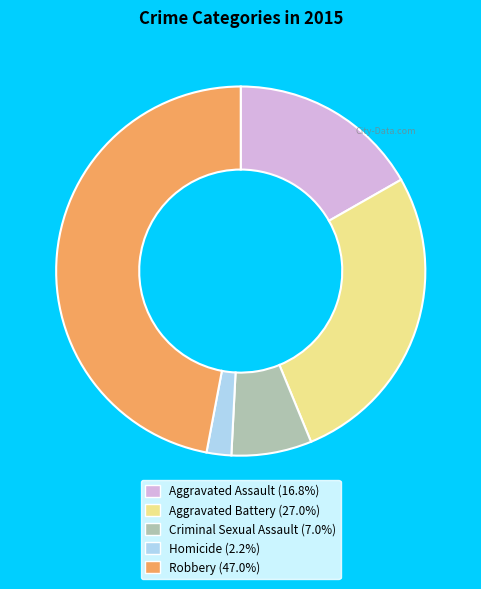

Between Aggravated Battery and Homicide, which is larger?

Aggravated Battery